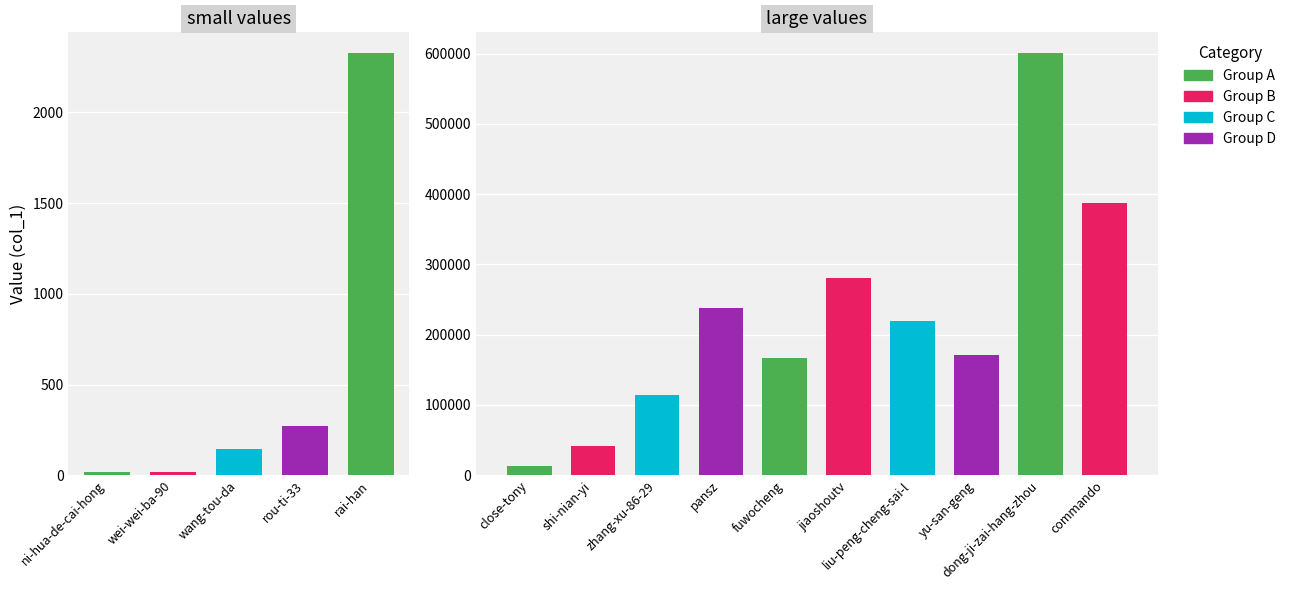

Which label corresponds to the smallest value in the chart?

close-tony